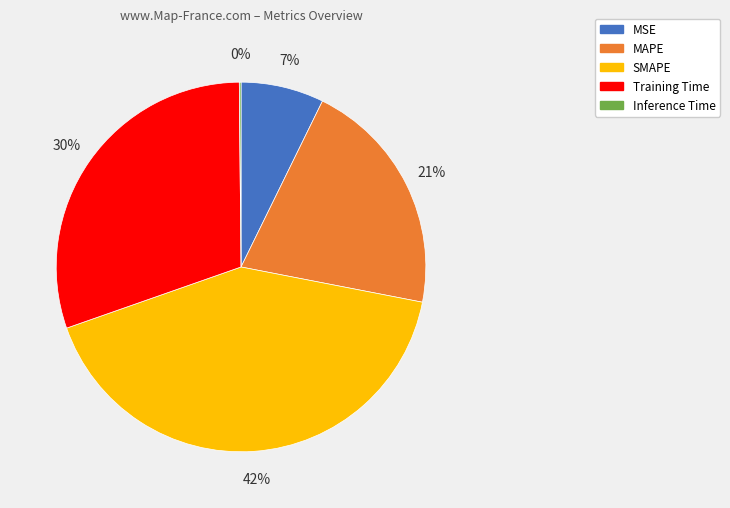

What percentage is the MAPE slice, to the nearest percent?

21%